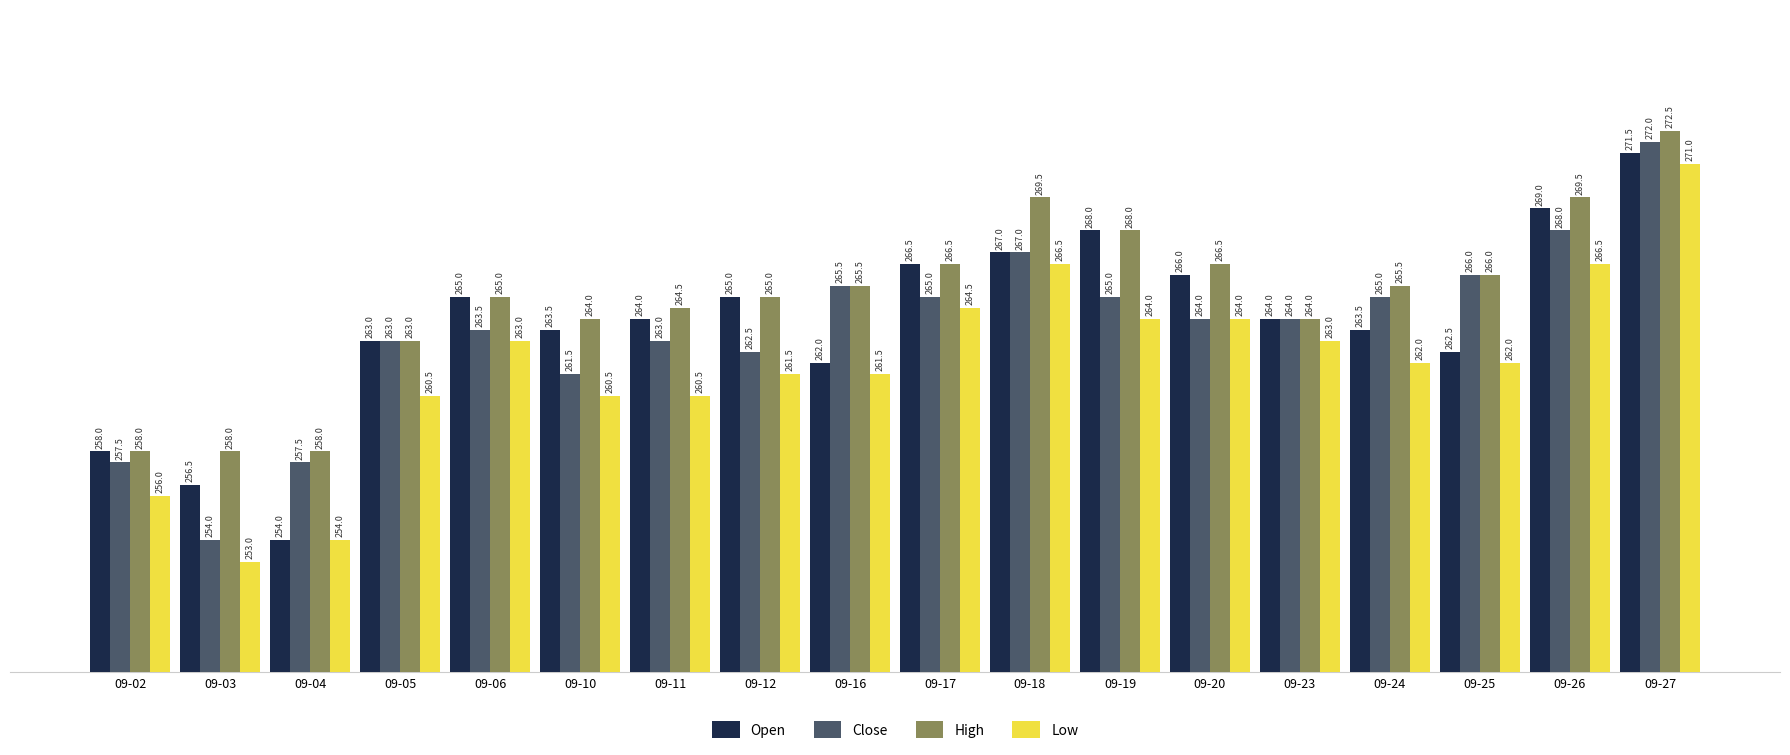

What is the maximum value for Low?

271.0